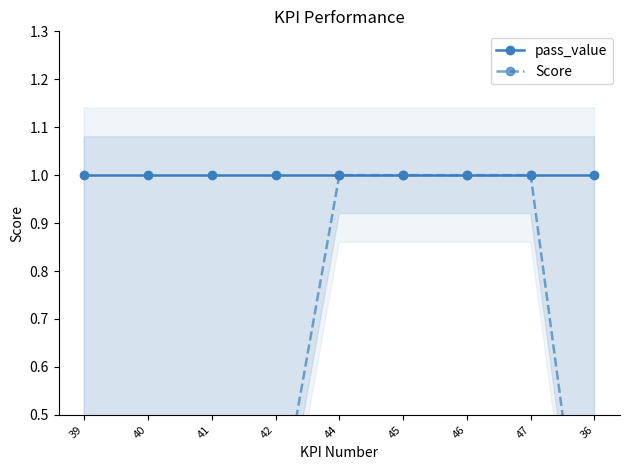

True or false: pass_value has more than 1 points higher than both neighbors.

False